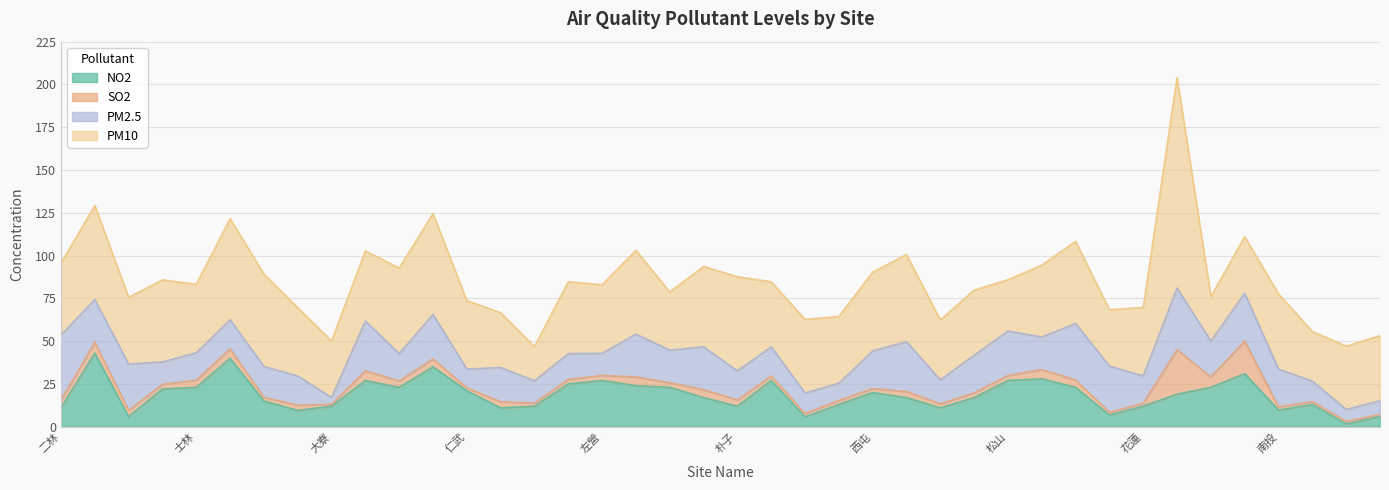

How many interior local peaks does the PM10 series have?

13